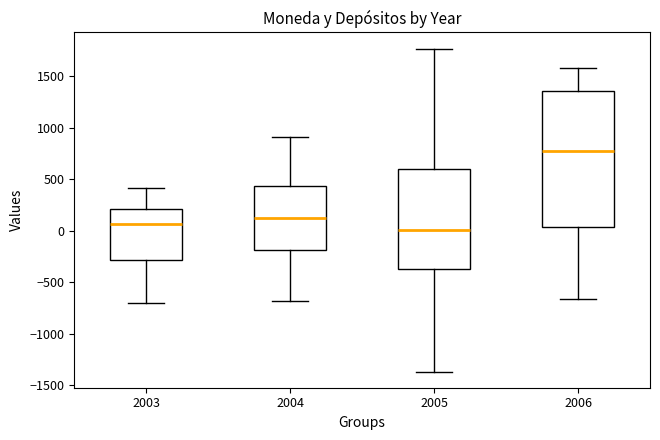

Where is the lower edge of the box at x = 2006 on the y-axis? The values are not printed on the chart, so give them approximately, as read against the axis.

50